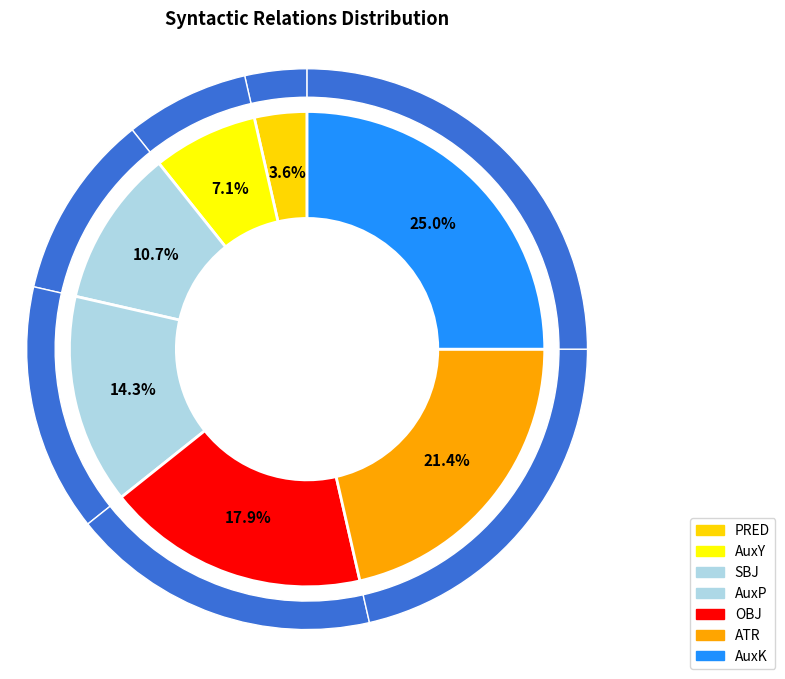

To the nearest percent, what is the difference between the AuxY and OBJ slice percentages?

11%